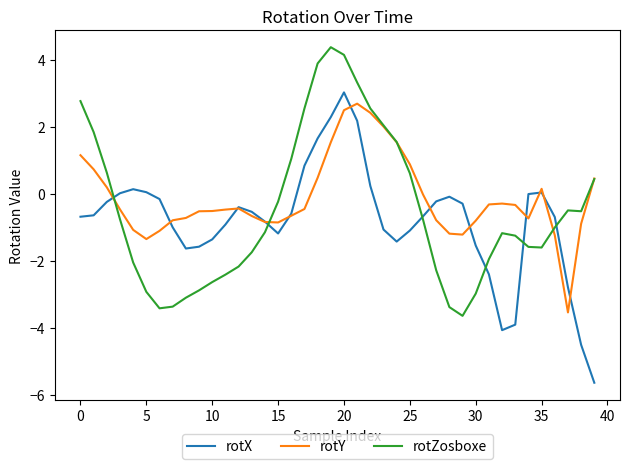

What is the lowest value of the rotX series?

-5.6